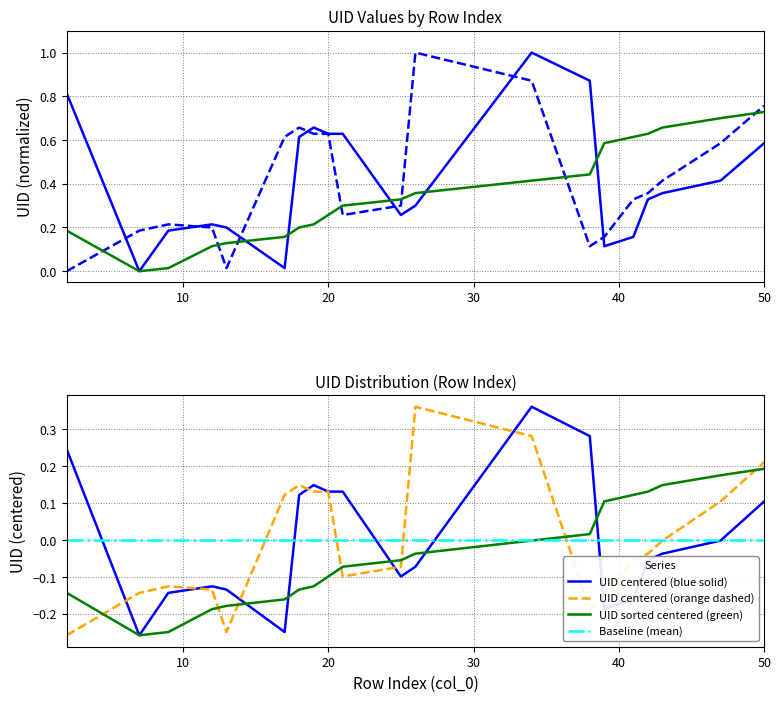

Which series has the widest spread of values?

UID